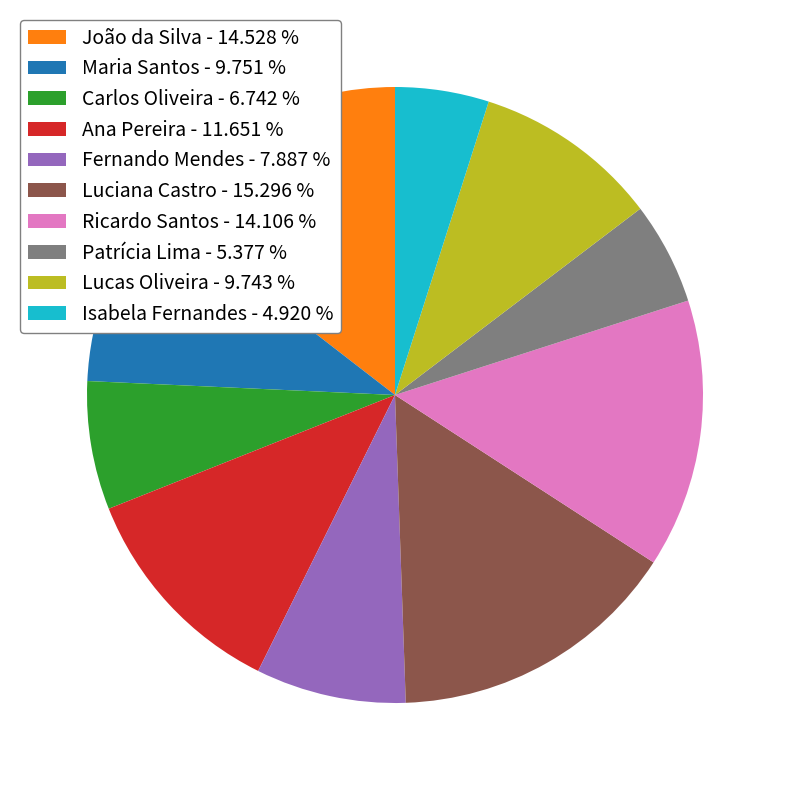

True or false: Lucas Oliveira accounts for 10% of the total.

True